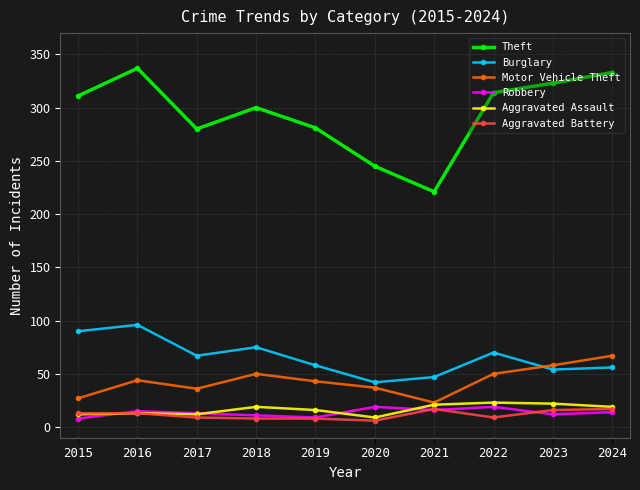

Read the Theft value at 2024.

333